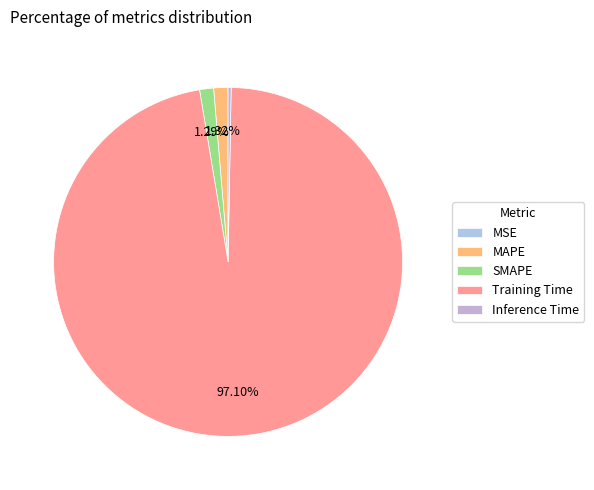

To the nearest percent, what is the difference between the largest and smallest slice percentages?

97%